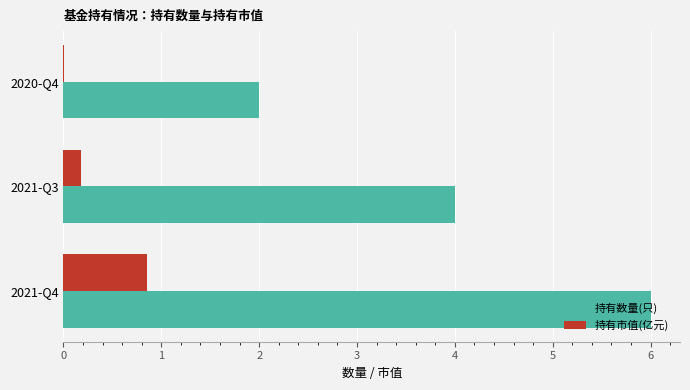

What is the greatest value displayed?

6.0